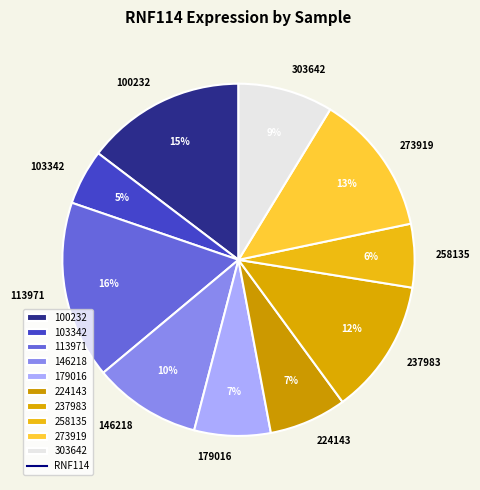

Does 146218 represent more than half of the total?

No